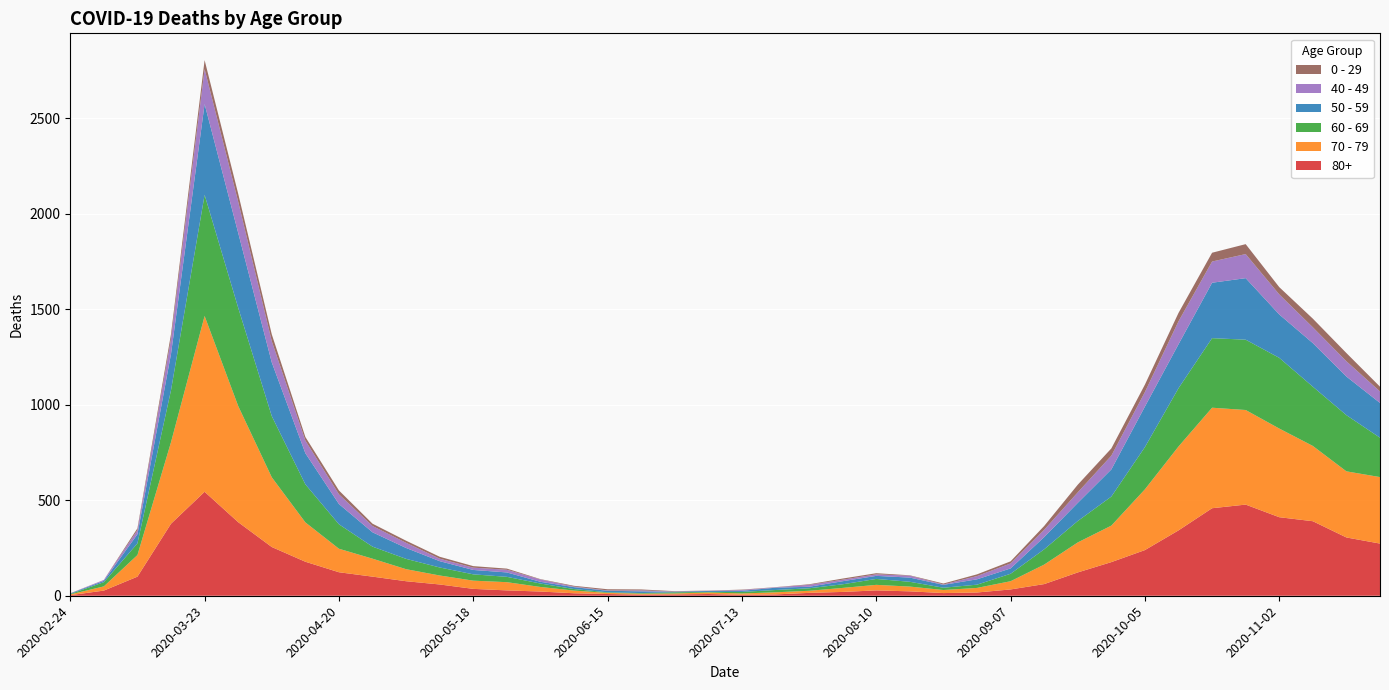

Reading right to left, transcribe all the data shown in this chart.

80+: 273	305	390	411	477	458	342	239	176	122	61	33	17	14	23	28	20	15	7	5	9	7	6	9	13	22	28	36	59	76	100	123	178	255	385	544	377	100	27	3
70 - 79: 348	346	394	464	495	526	439	318	191	157	102	43	24	16	25	29	21	11	11	7	8	5	5	6	14	24	43	43	47	63	94	123	206	365	608	920	427	113	22	4
60 - 69: 206	294	310	370	368	364	305	221	152	112	80	39	17	12	25	31	19	13	12	8	3	6	3	3	8	18	28	33	42	54	63	128	199	320	514	634	272	61	22	2
50 - 59: 182	202	228	227	322	290	230	212	142	95	64	28	28	15	22	16	16	8	12	6	5	3	9	8	10	9	23	23	33	57	75	106	163	281	392	475	190	48	7	3
40 - 49: 60	80	83	105	126	111	120	76	72	55	38	26	17	2	10	8	8	10	2	4	1	1	5	2	3	12	14	12	13	27	33	51	66	111	163	183	79	21	5	0
0 - 29: 25	43	45	38	52	46	44	39	38	40	20	11	9	5	2	6	6	3	1	2	1	2	5	6	4	2	6	8	10	11	12	20	19	36	42	47	25	10	0	1